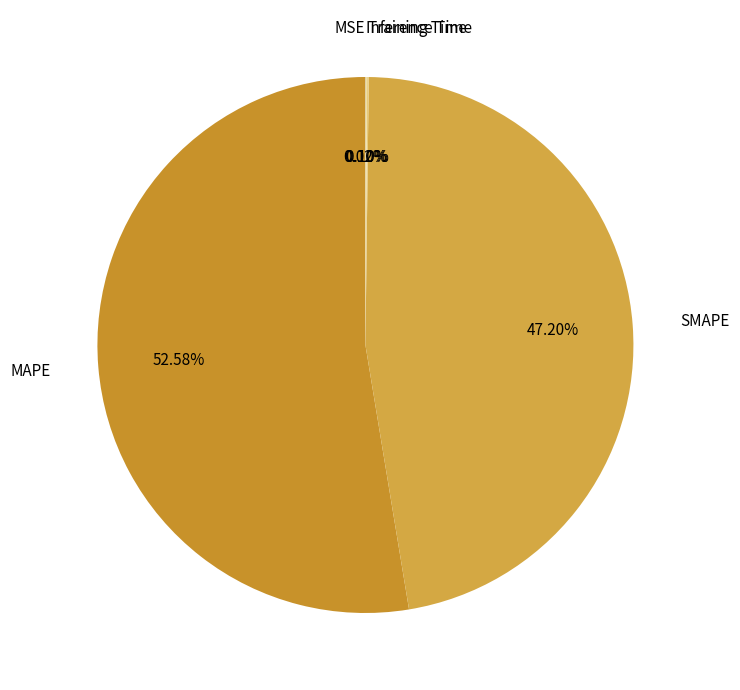

Which category has the biggest portion of the pie?

MAPE